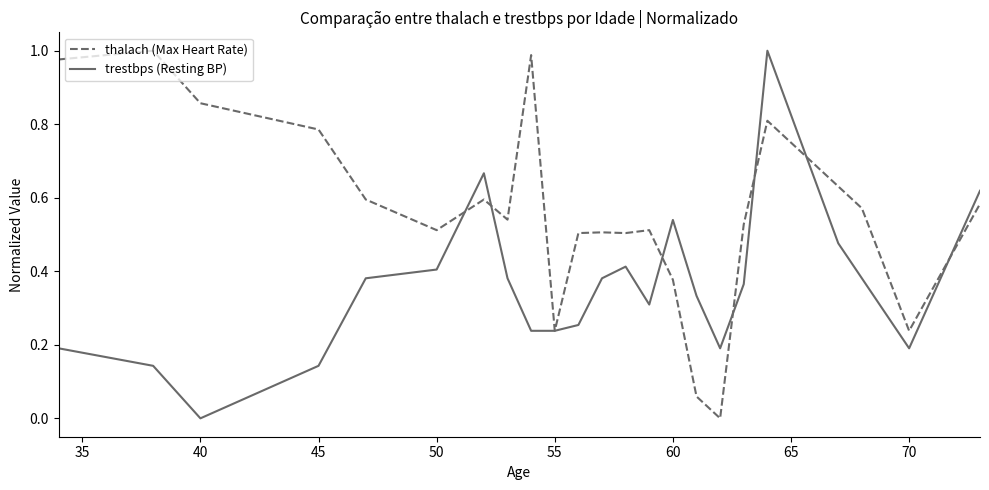

Rank the series by their average value, from lowest to highest.

trestbps (Resting BP), thalach (Max Heart Rate)